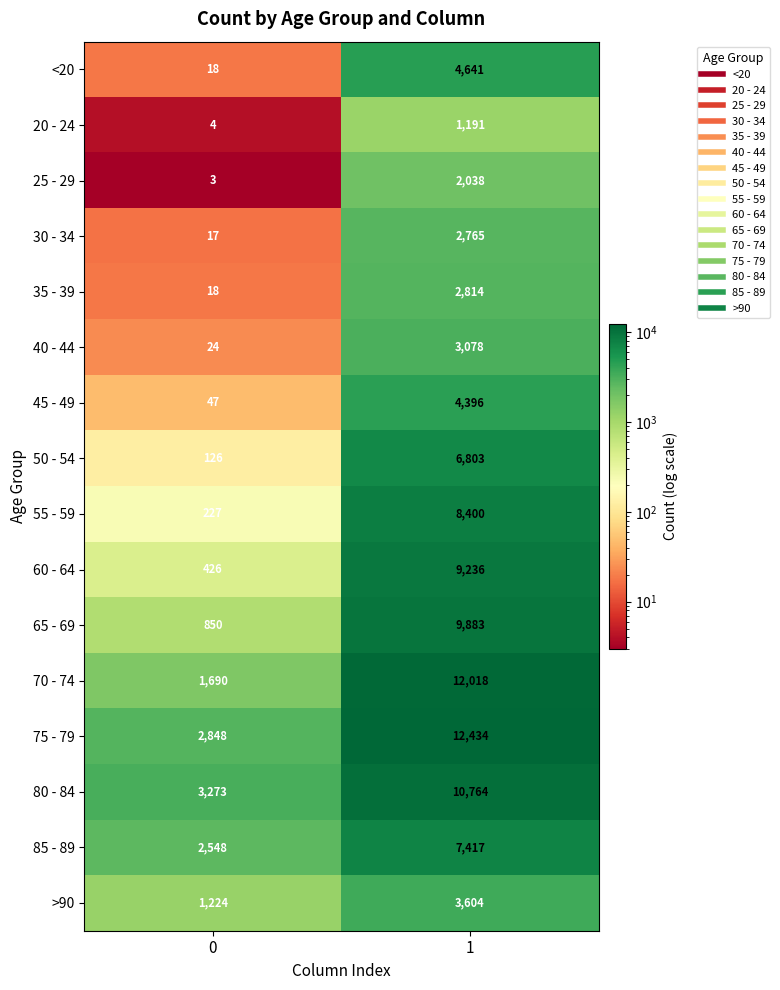

Which series has the largest total across all categories?

75 - 79